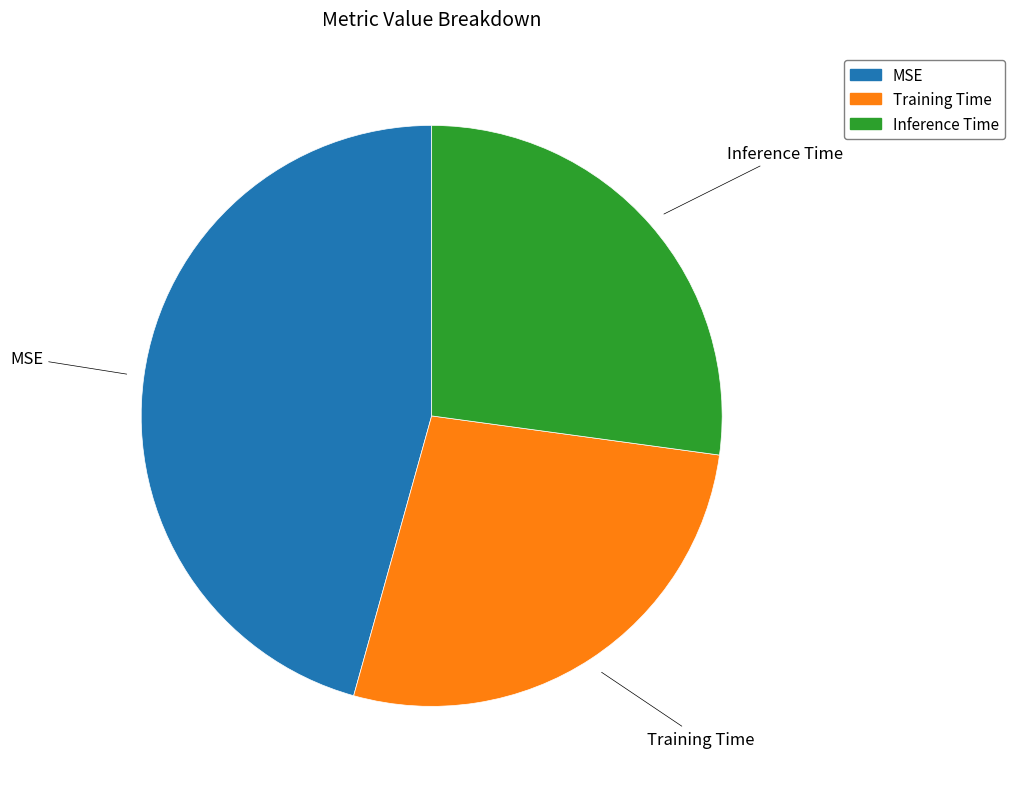

Which category has the biggest portion of the pie?

MSE